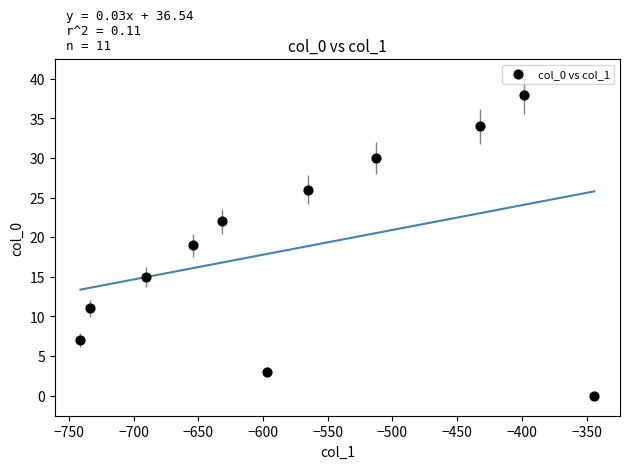

What is the average Y value?

19